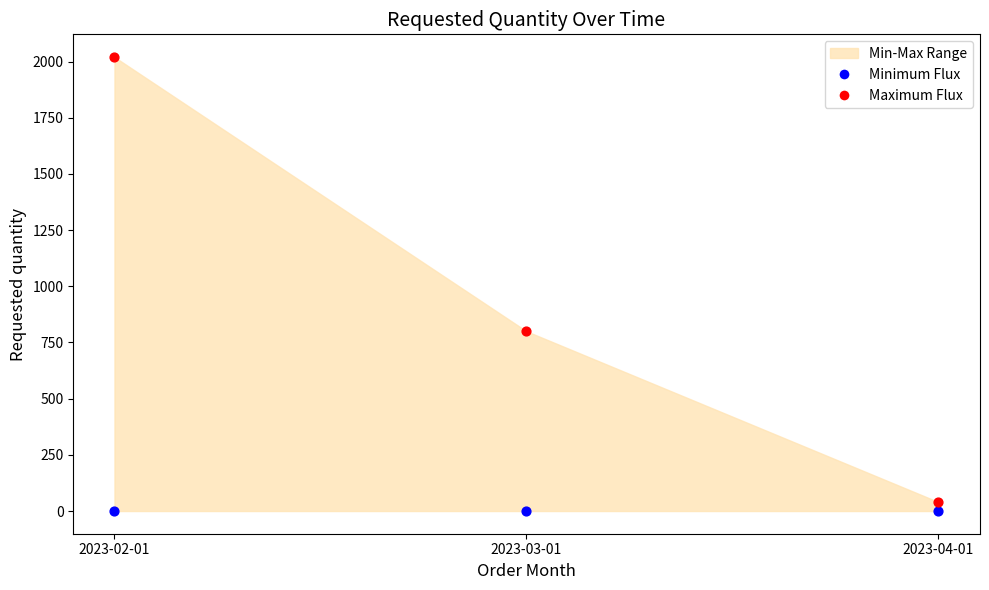

Which series reaches the maximum Y coordinate?

Maximum Flux